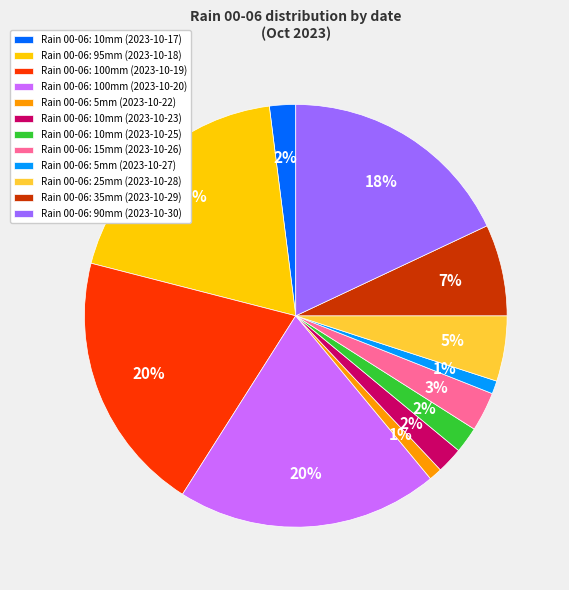

Between Rain 00-06: 15mm (2023-10-26) and Rain 00-06: 100mm (2023-10-19), which is larger?

Rain 00-06: 100mm (2023-10-19)